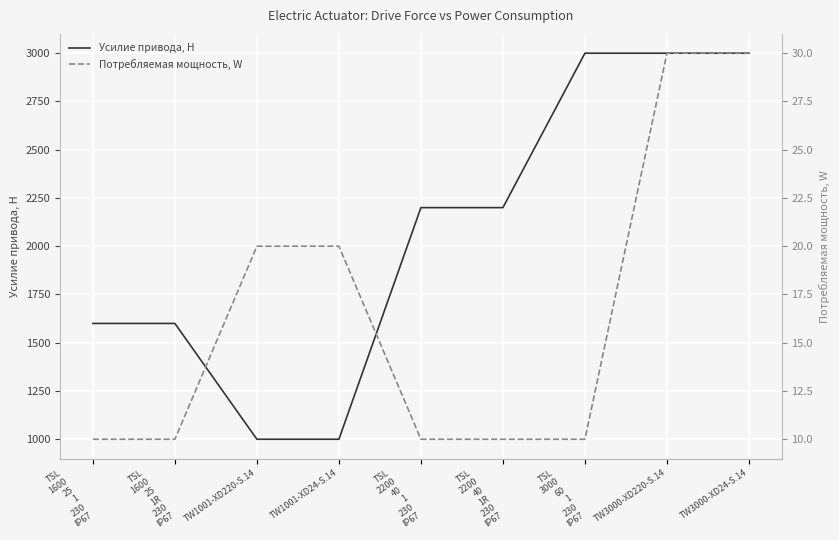

Reading left to right, list all the values displayed in this chart.

Усилие привода, Н: TSL
1600
25
1
230
IP67=1600	TSL
1600
25
1R
230
IP67=1600	TW1001-XD220-S.14=1000	TW1001-XD24-S.14=1000	TSL
2200
40
1
230
IP67=2200	TSL
2200
40
1R
230
IP67=2200	TSL
3000
60
1
230
IP67=3000	TW3000-XD220-S.14=3000	TW3000-XD24-S.14=3000
Потребляемая мощность, W: TSL
1600
25
1
230
IP67=10	TSL
1600
25
1R
230
IP67=10	TW1001-XD220-S.14=20	TW1001-XD24-S.14=20	TSL
2200
40
1
230
IP67=10	TSL
2200
40
1R
230
IP67=10	TSL
3000
60
1
230
IP67=10	TW3000-XD220-S.14=30	TW3000-XD24-S.14=30